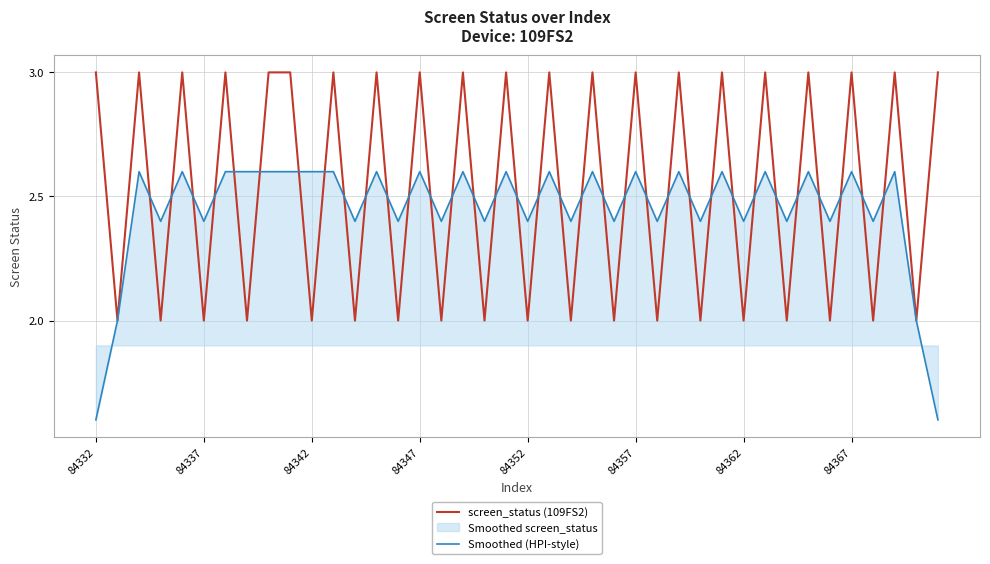

At which category does the chart reach its peak across all series?

84332